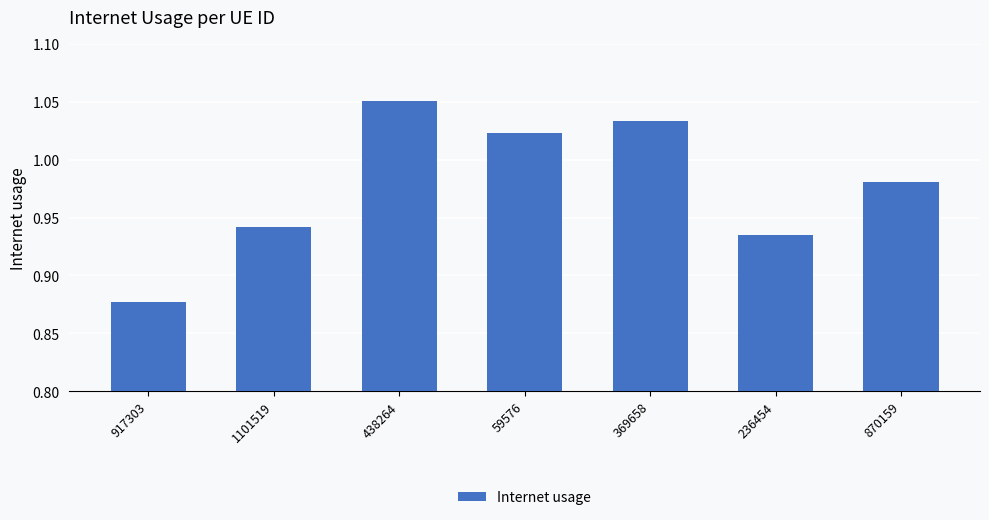

The chart shows a value of 1.4 at 59576. True or false?

False